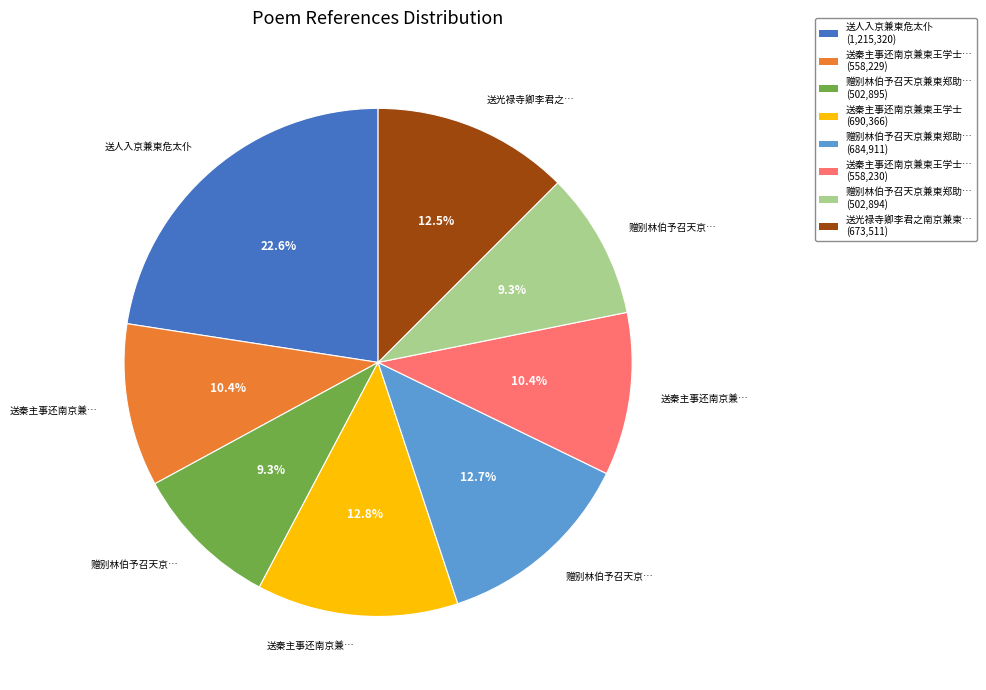

How many segments does this pie chart have?

8